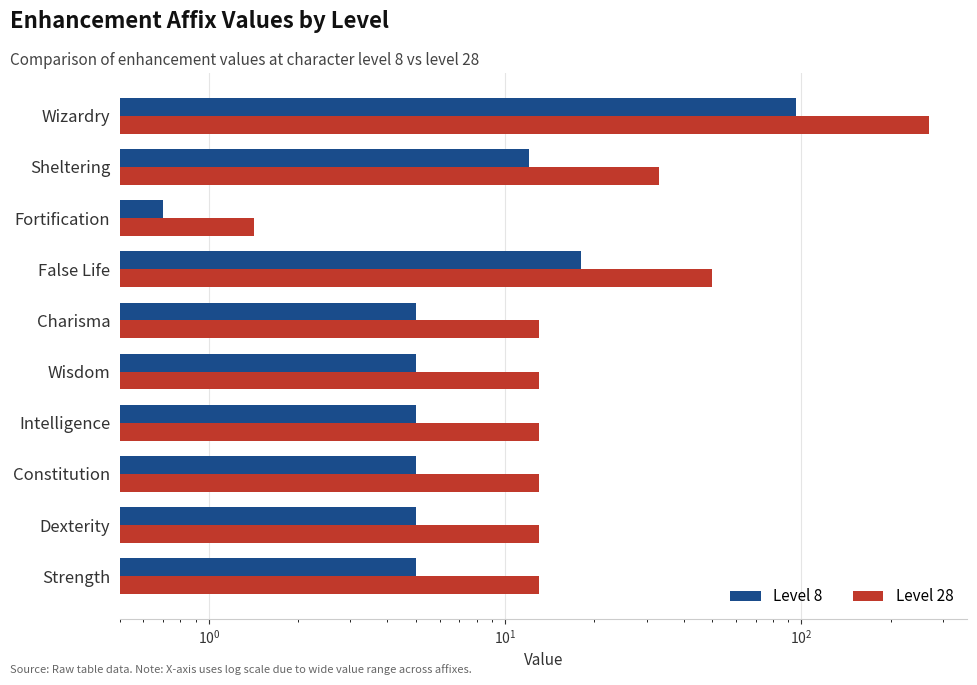

How many categories are shown in the chart?

10